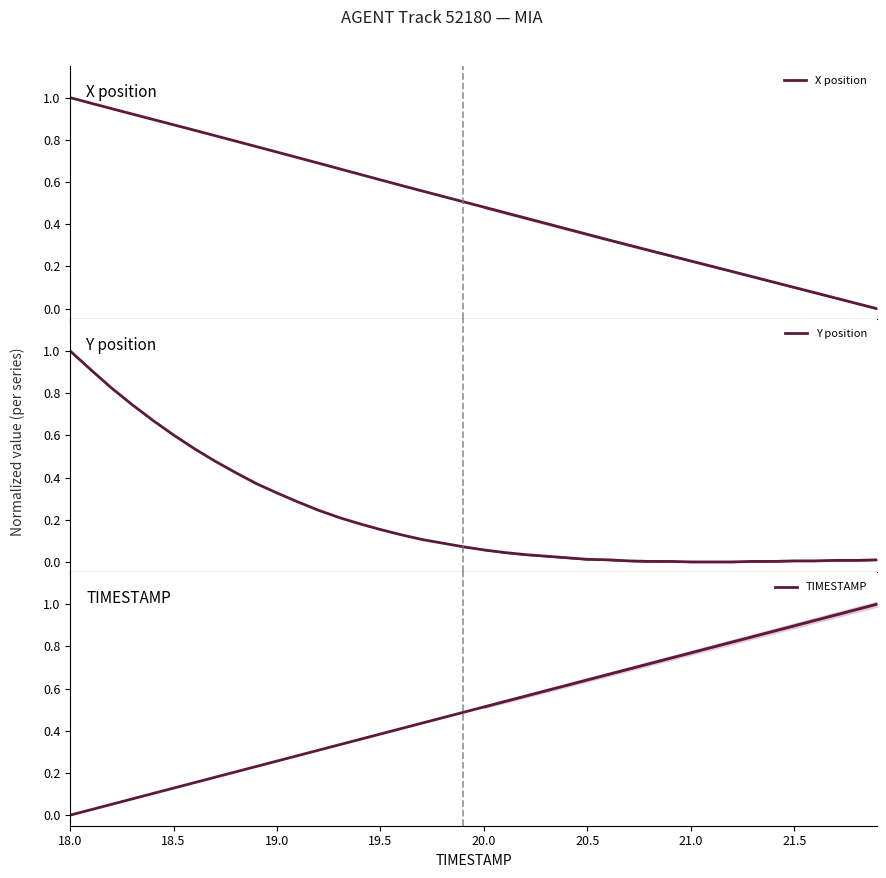

List the series in order of their peak value, highest first.

X position, Y position, TIMESTAMP